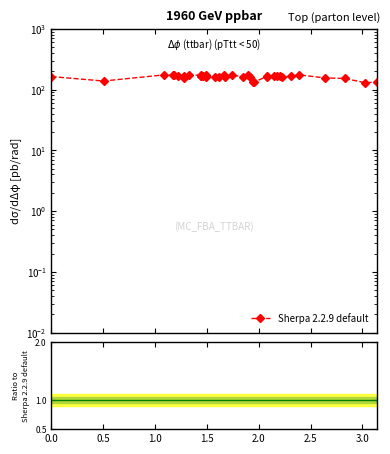

What is the value of the 2nd point from the left?

138